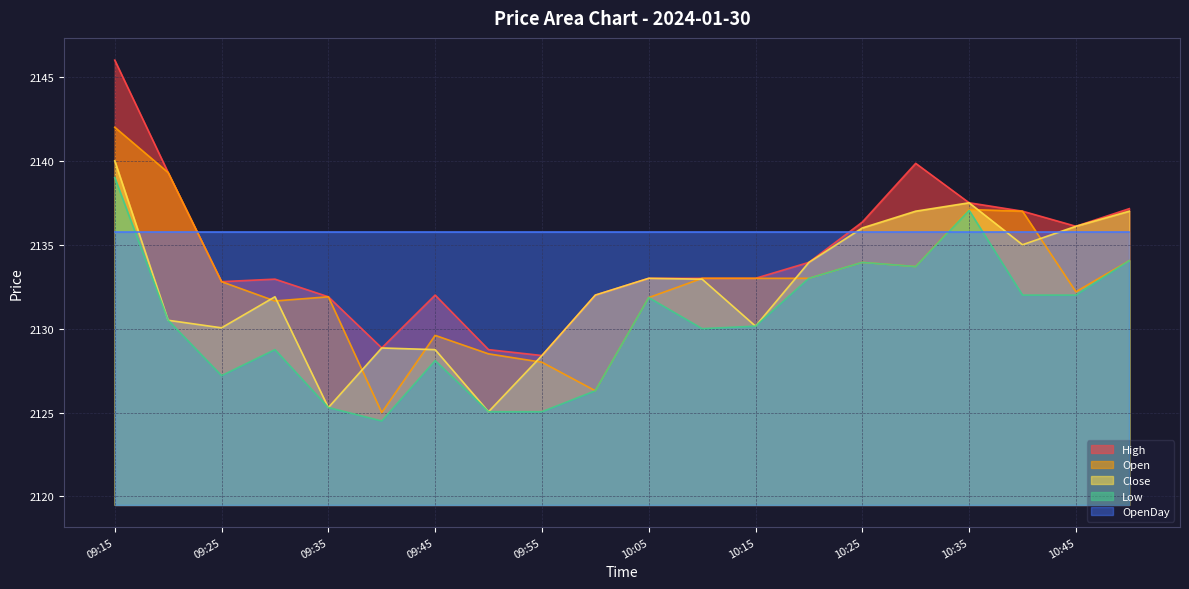

At which category is the sum across all series the highest?

09:15